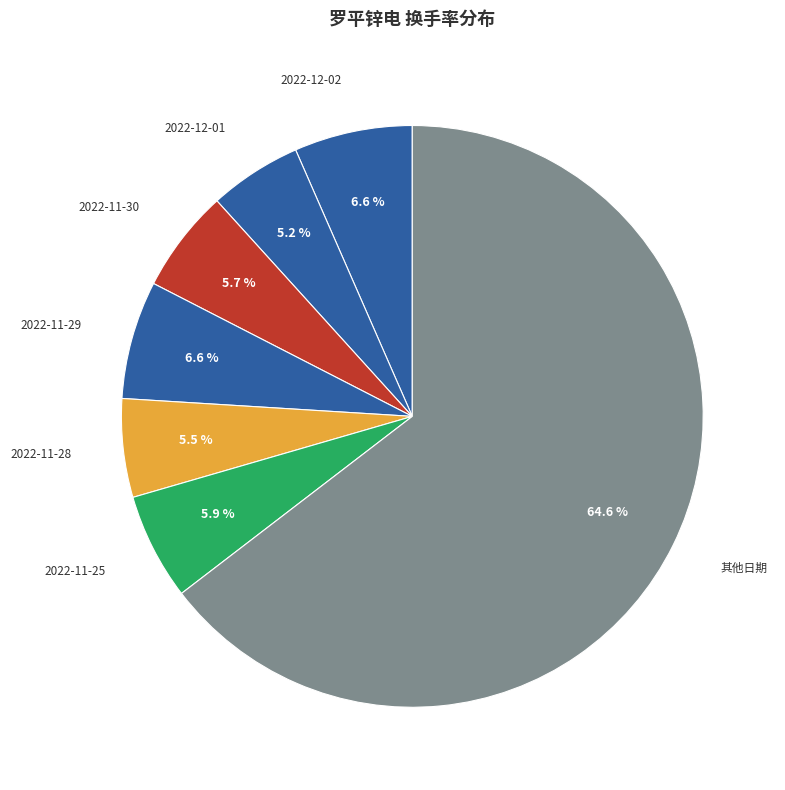

Do 其他日期 and 2022-11-25 together represent more than half of the pie?

Yes